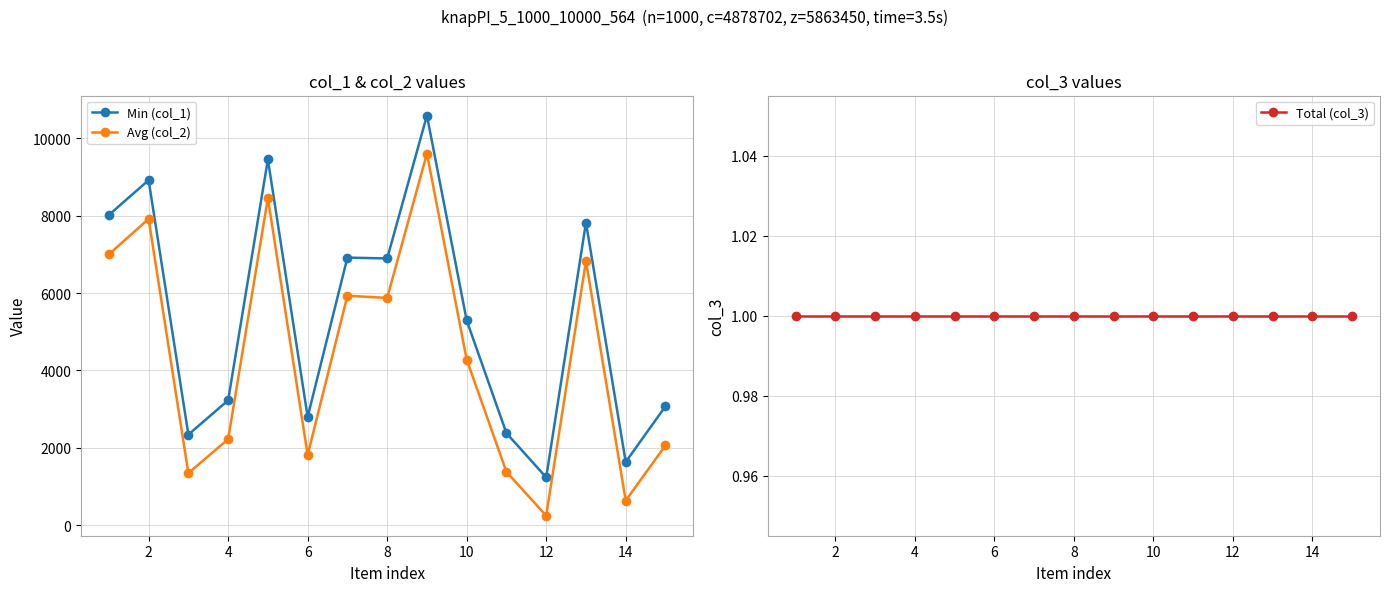

What is the lowest value of the Min (col_1) series?

1234